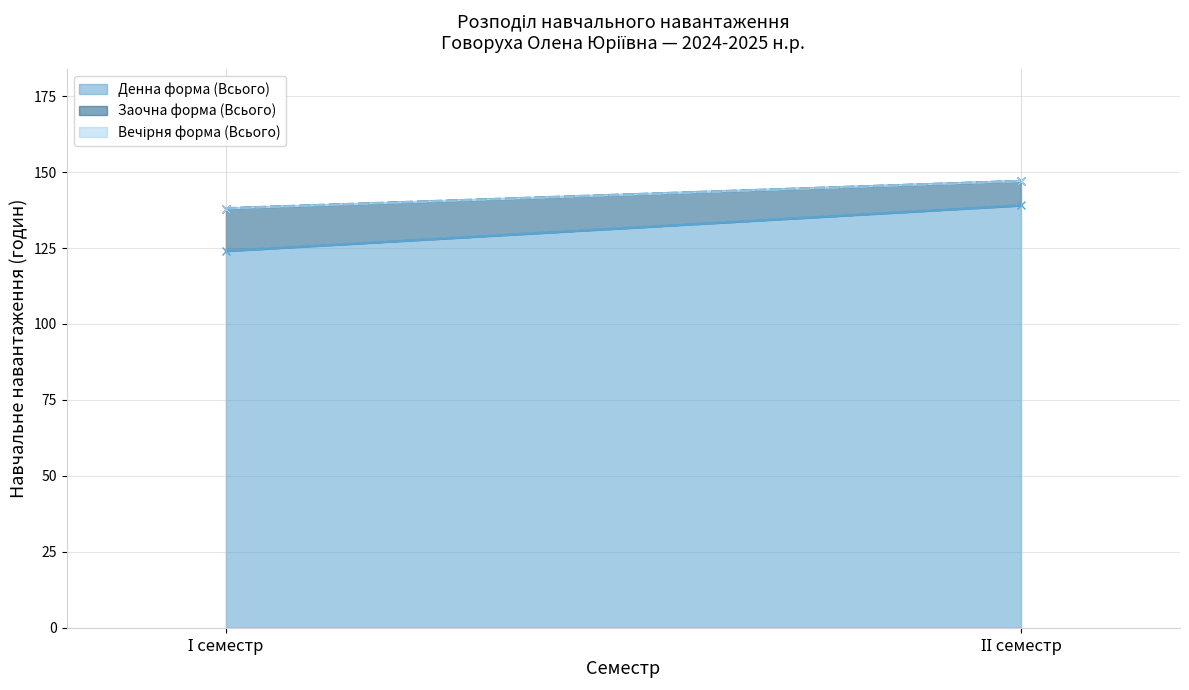

Which category has the lowest value in the Заочна форма (Всього) series?

ІІ семестр